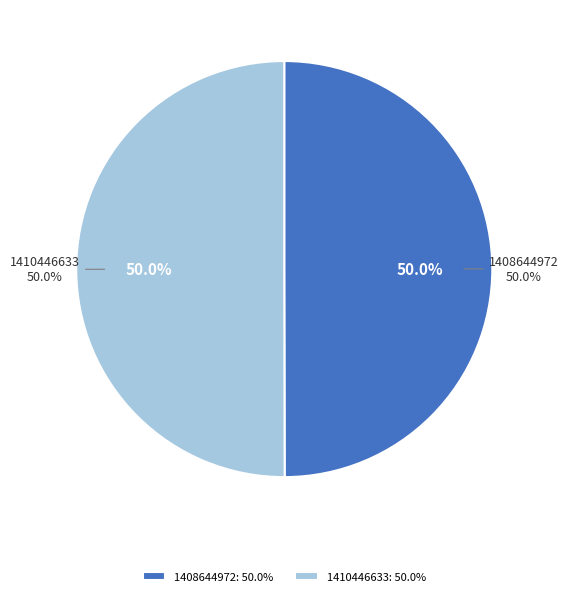

How many segments does this pie chart have?

2